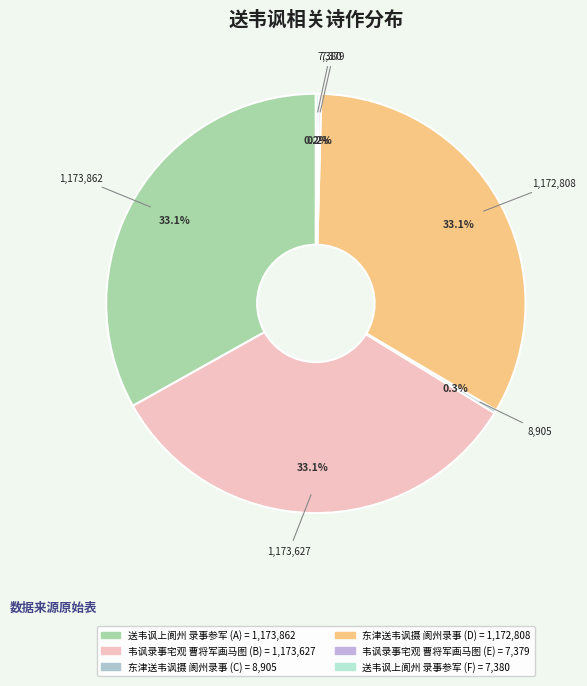

To the nearest percent, what is the average slice percentage?

17%